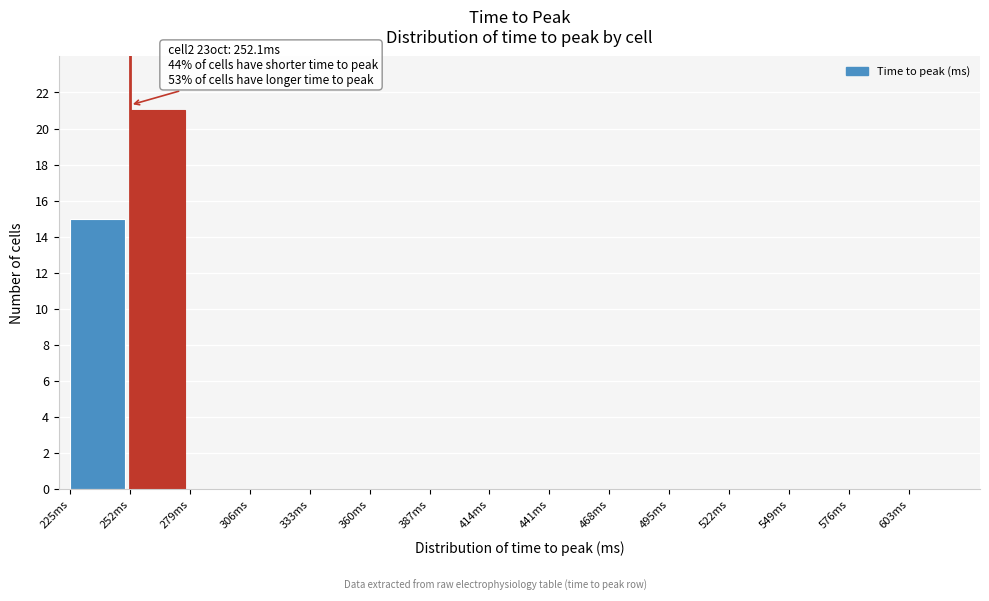

Which range on the x-axis has the tallest bar?

252 to 279